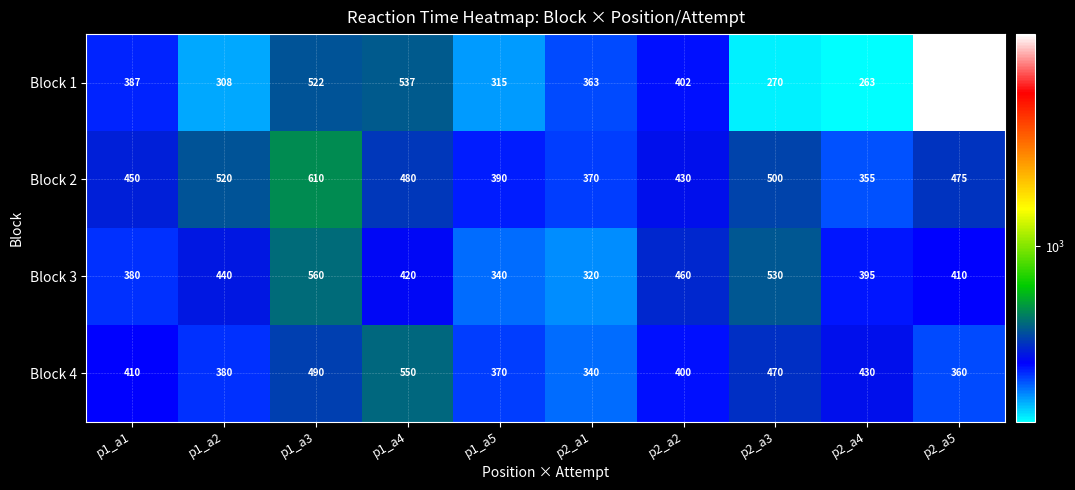

List the series in order of their peak value, lowest first.

Block 4, Block 3, Block 2, Block 1